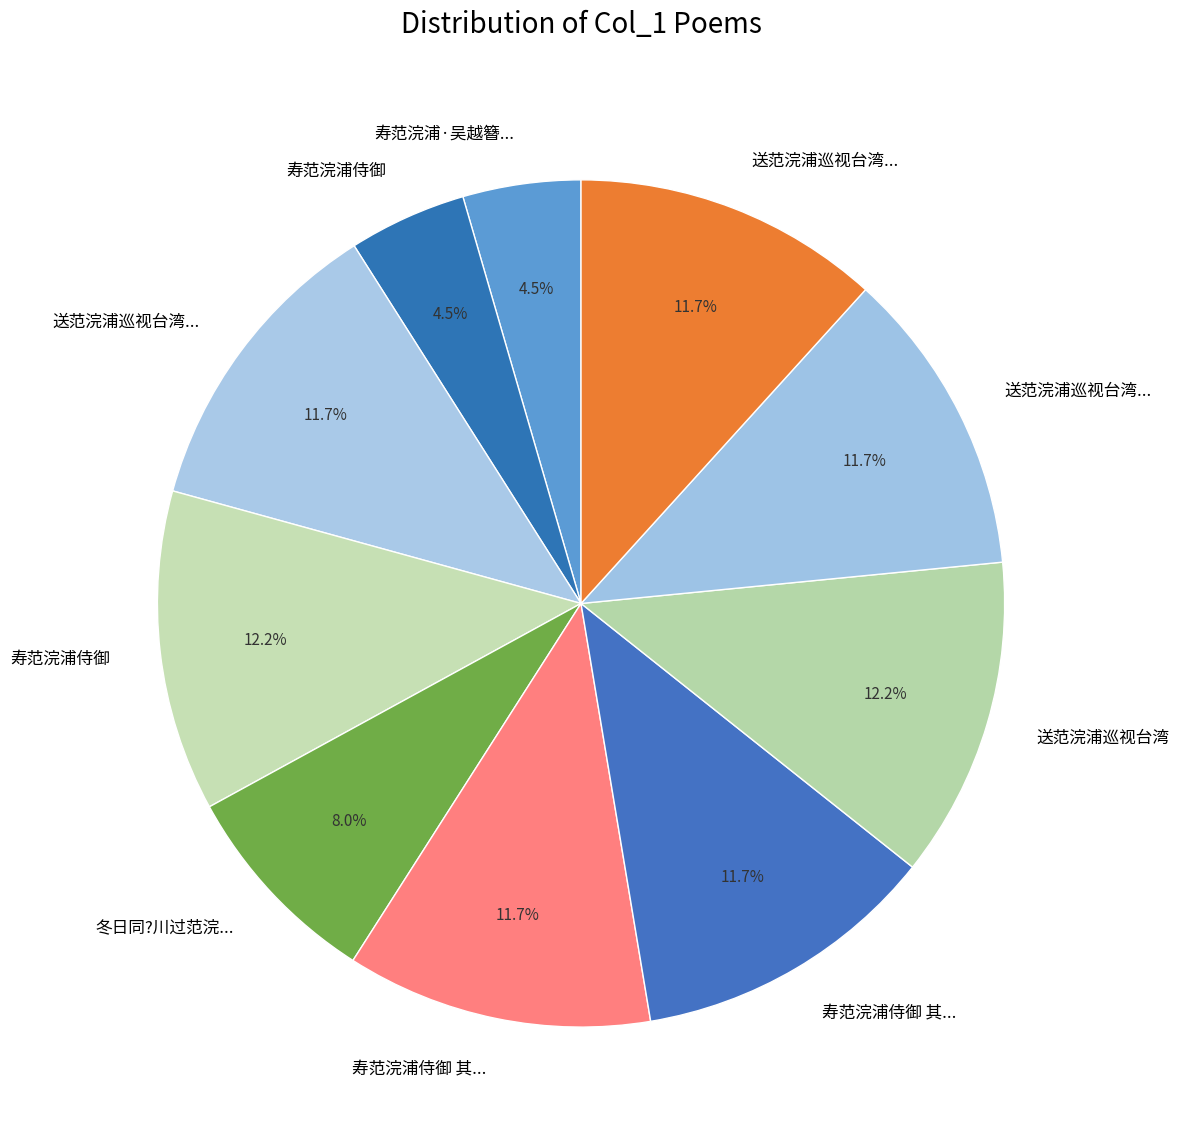

How many segments does this pie chart have?

10